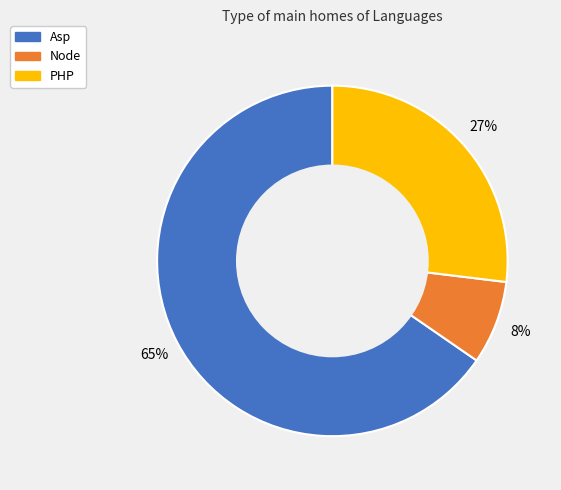

Which category has the smallest portion of the pie?

Node